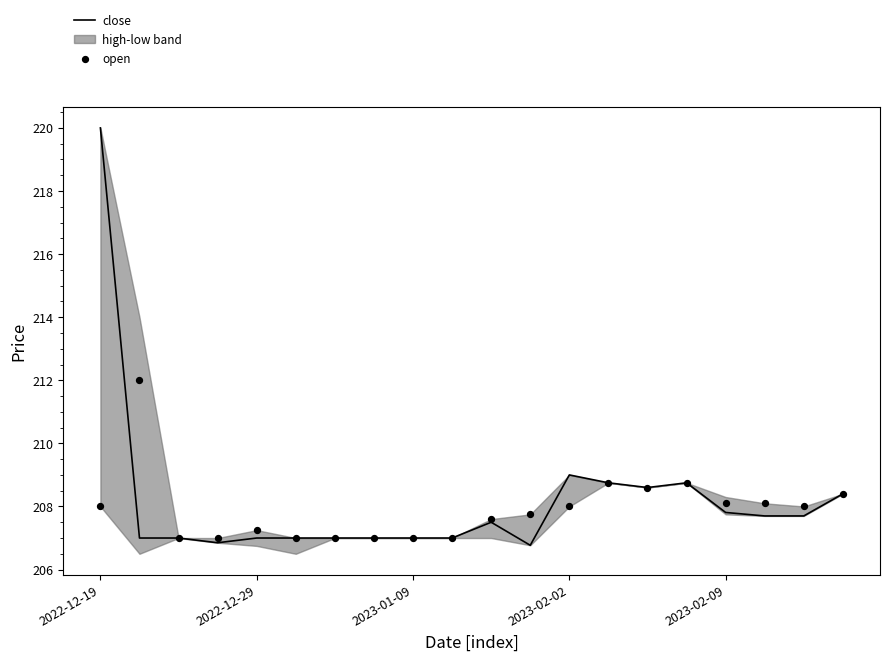

Is the value of open at 13 greater than the value of close at 17?

Yes